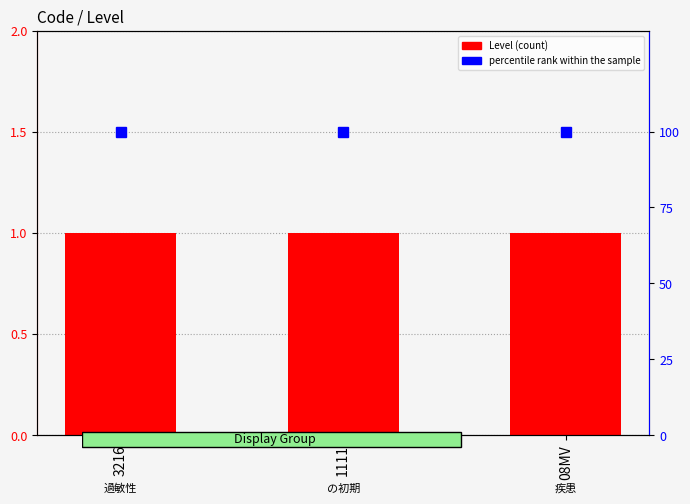

At which label does Level reach its peak?

3216